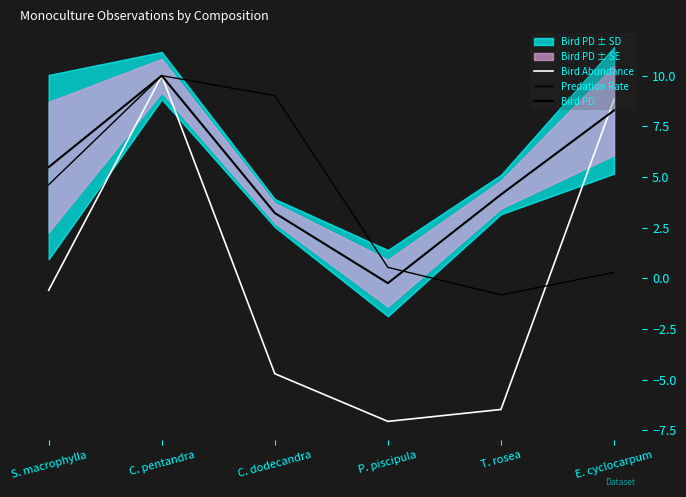

What is the maximum value for Bird Abundance?

10.0